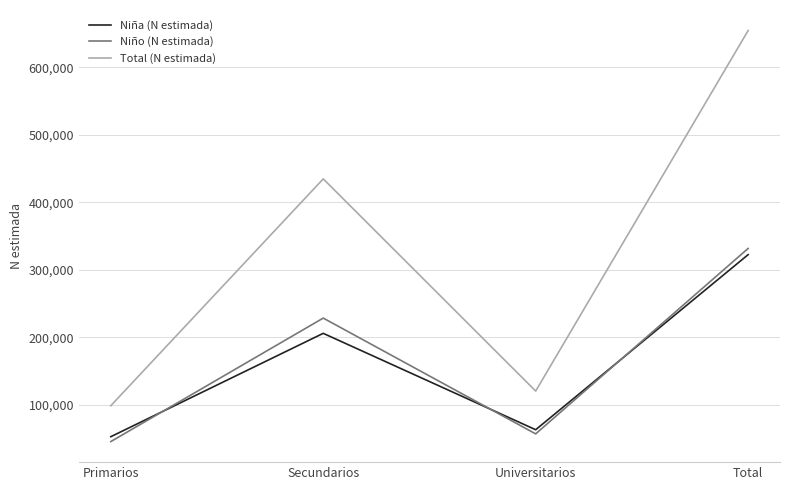

Between Primarios and Secundarios, which series saw the biggest shift?

Total (N estimada)